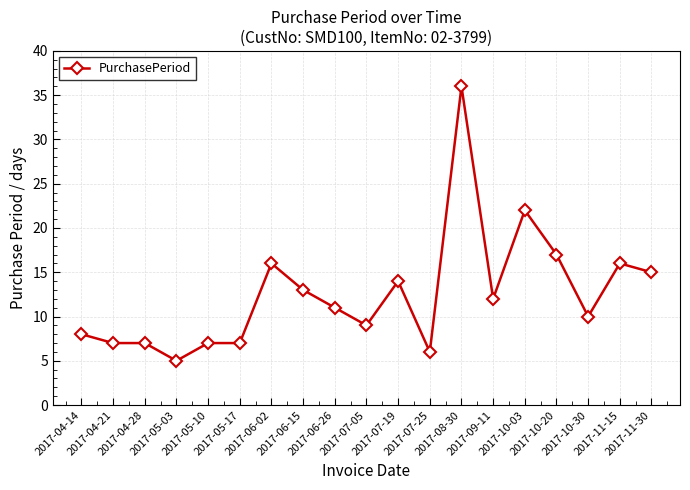

What is the maximum value shown in the chart?

36